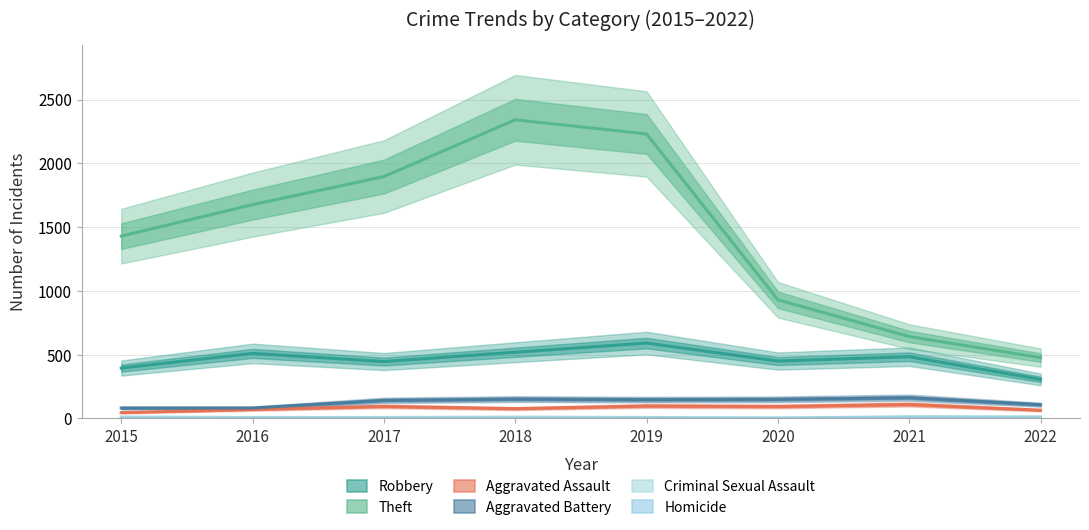

What is the difference between the maximum and minimum values in the Theft series?

1864